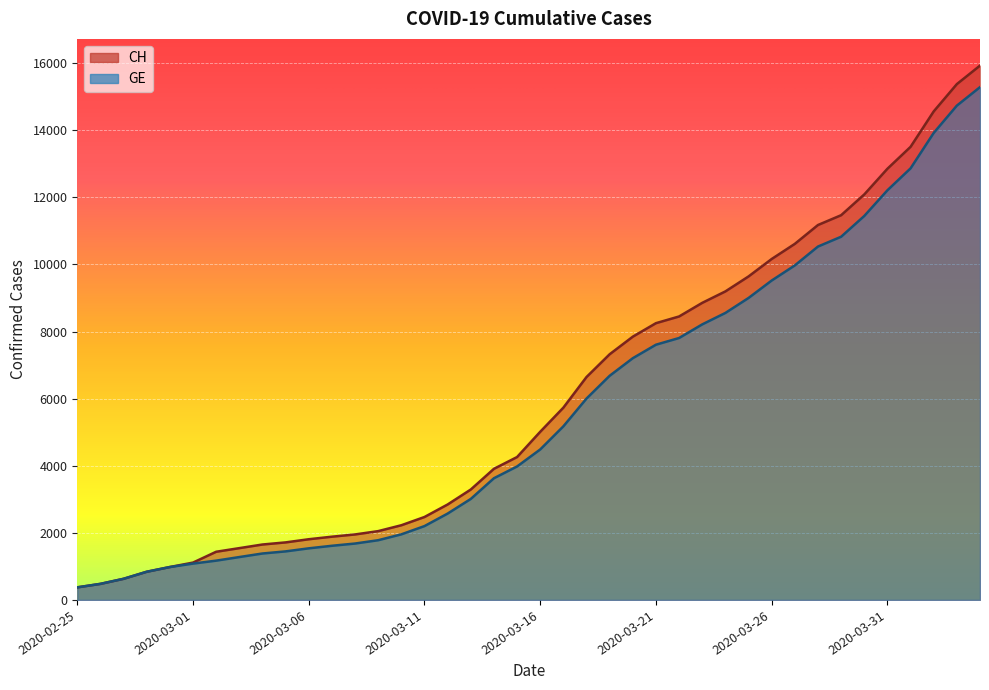

Does the chart display data point markers on the line(s)?

No